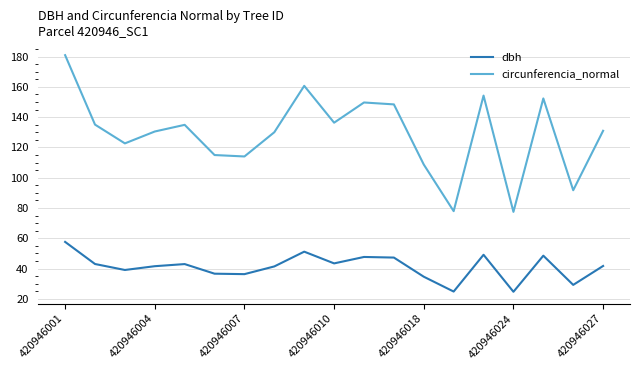

What are all the series names shown in the legend?

dbh, circunferencia_normal